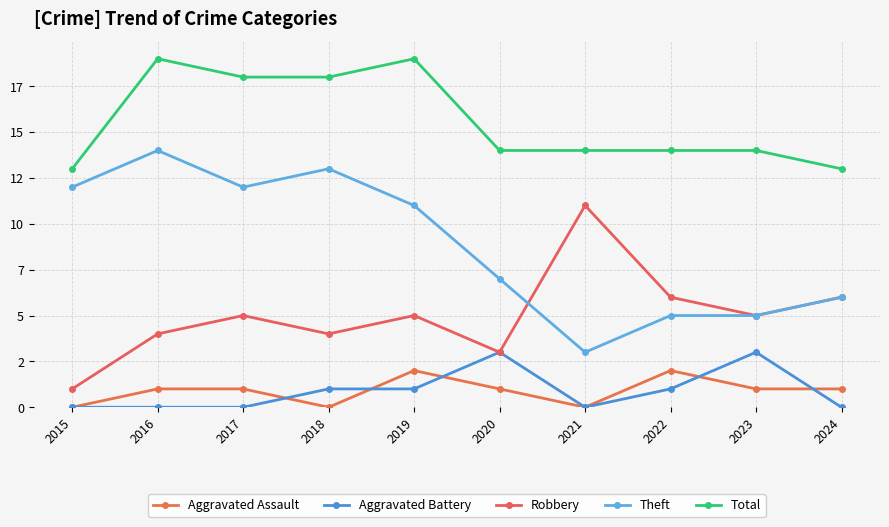

Which series changed the most between 2017 and 2020?

Theft